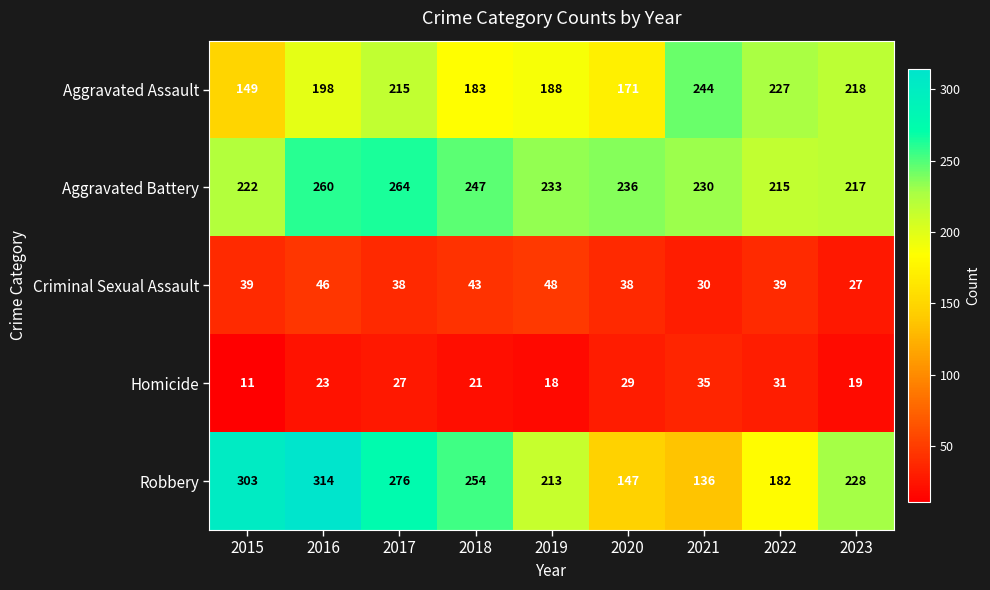

How many categories are shown in the chart?

9